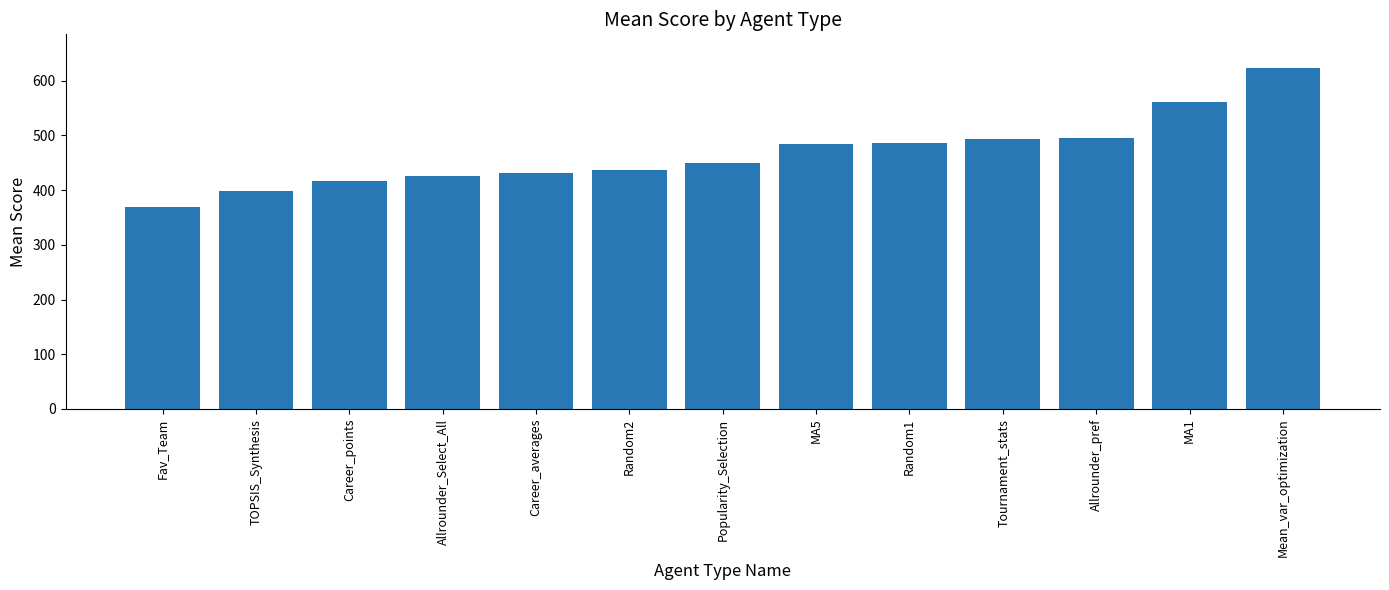

What is the difference between the values at Random1 and Random2?

48.0